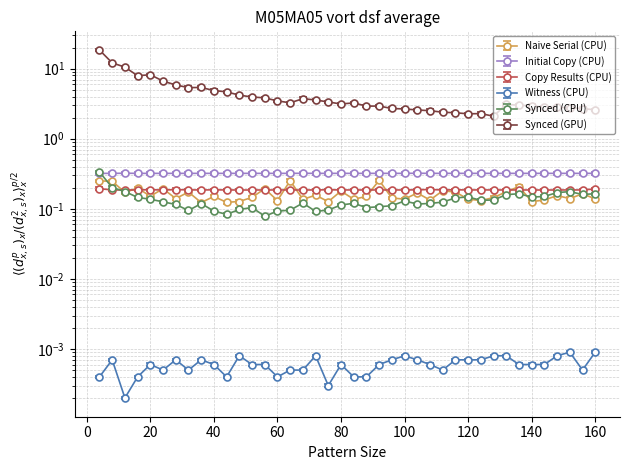

True or false: Witness (CPU) and Naive Serial (CPU) intersect in this chart.

False